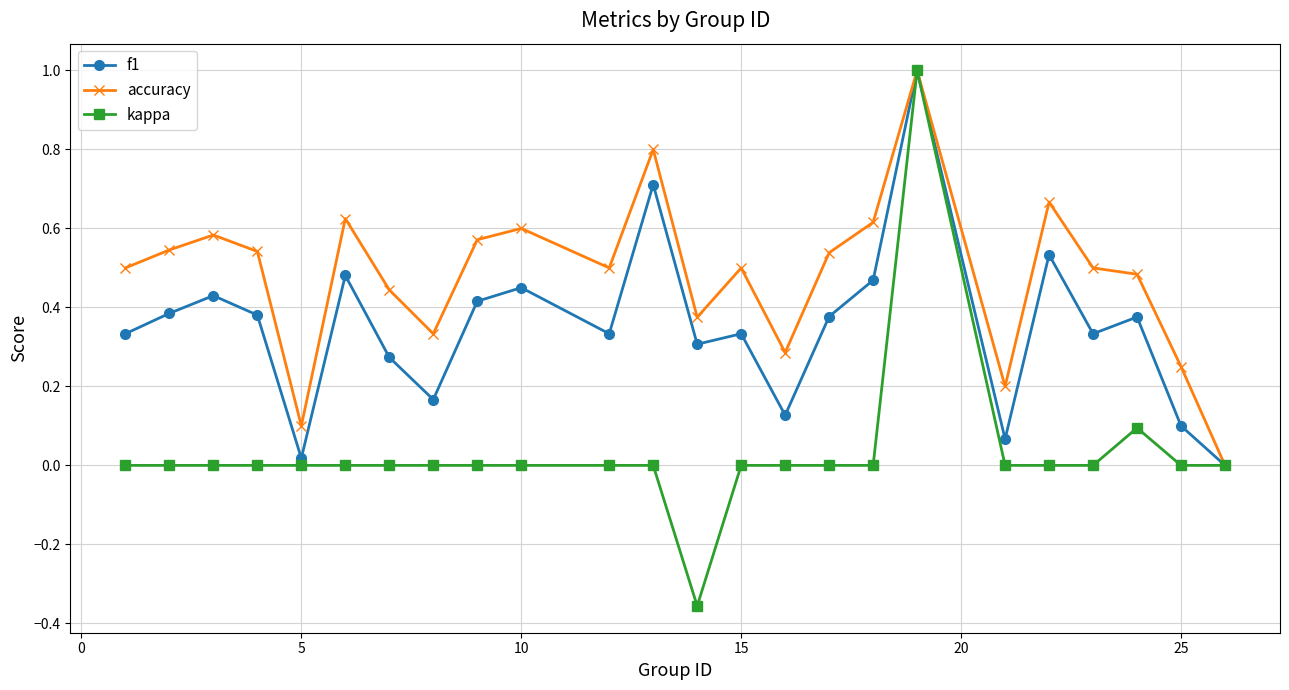

True or false: f1 has more than 1 points higher than both neighbors.

True